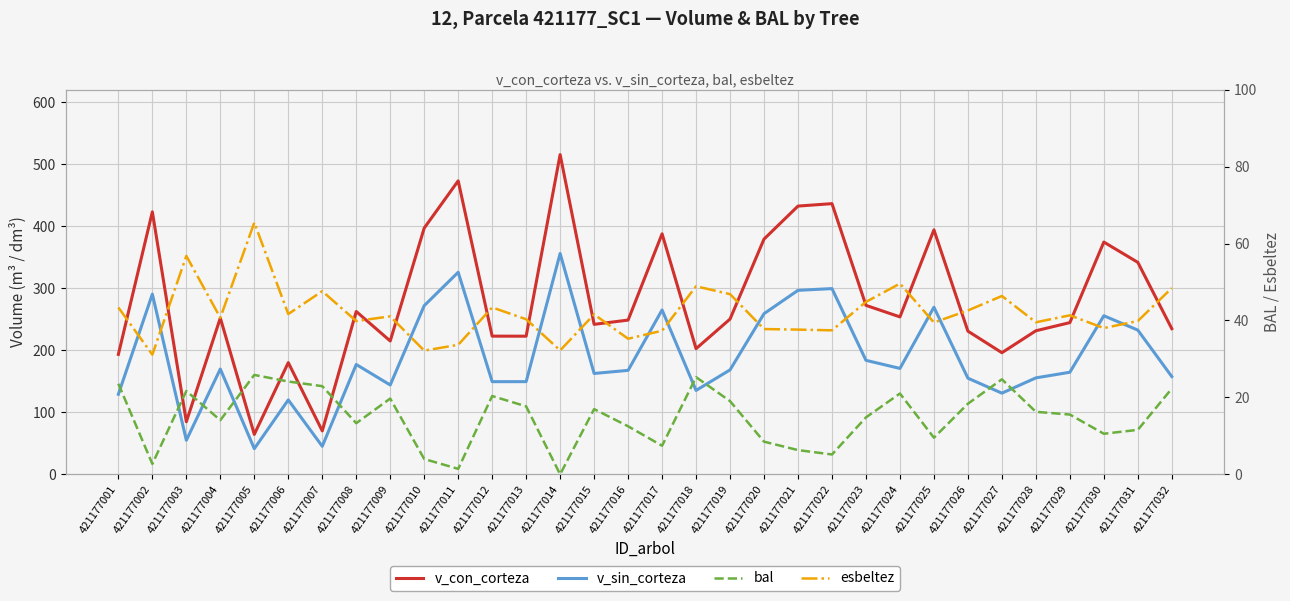

What is the difference between the v_sin_corteza values at 421177031 and 421177015?

69.9